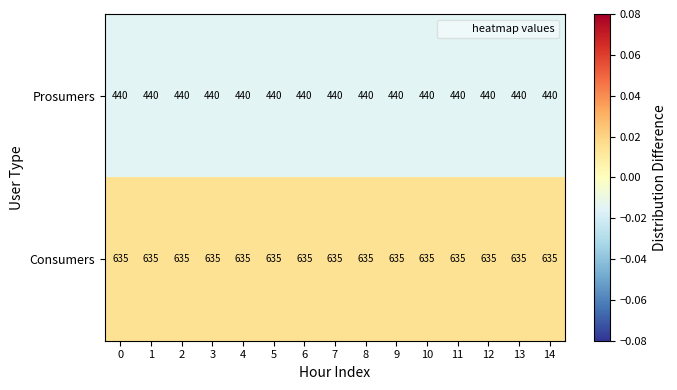

What is the difference between the highest and lowest values at 6?

195